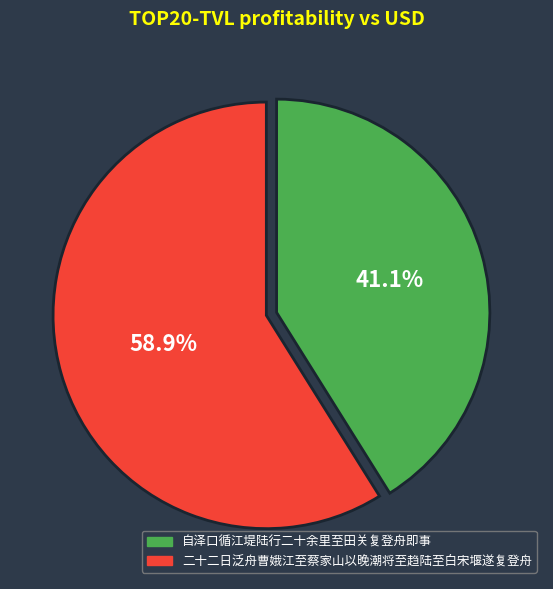

Is the sum of 二十二日泛舟曹娥江至蔡家山以晚潮将至趋陆至白宋堰遂复登舟 and 自泽口循江堤陆行二十余里至田关复登舟即事 greater than half?

Yes